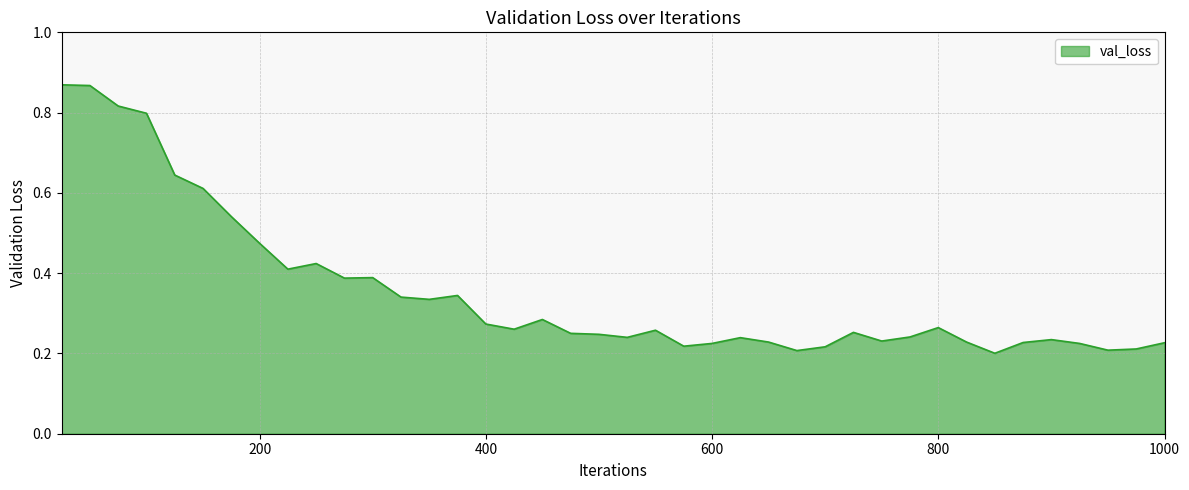

Does the chart display data point markers on the line(s)?

No